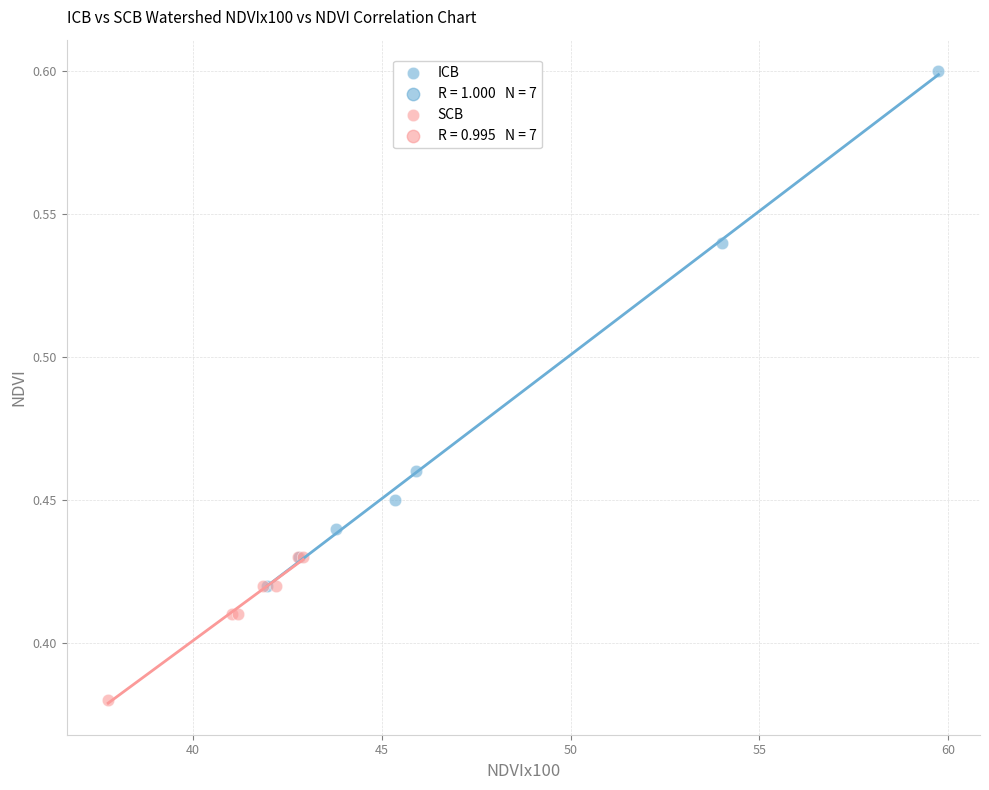

Which series has the largest Y range (max minus min)?

ICB